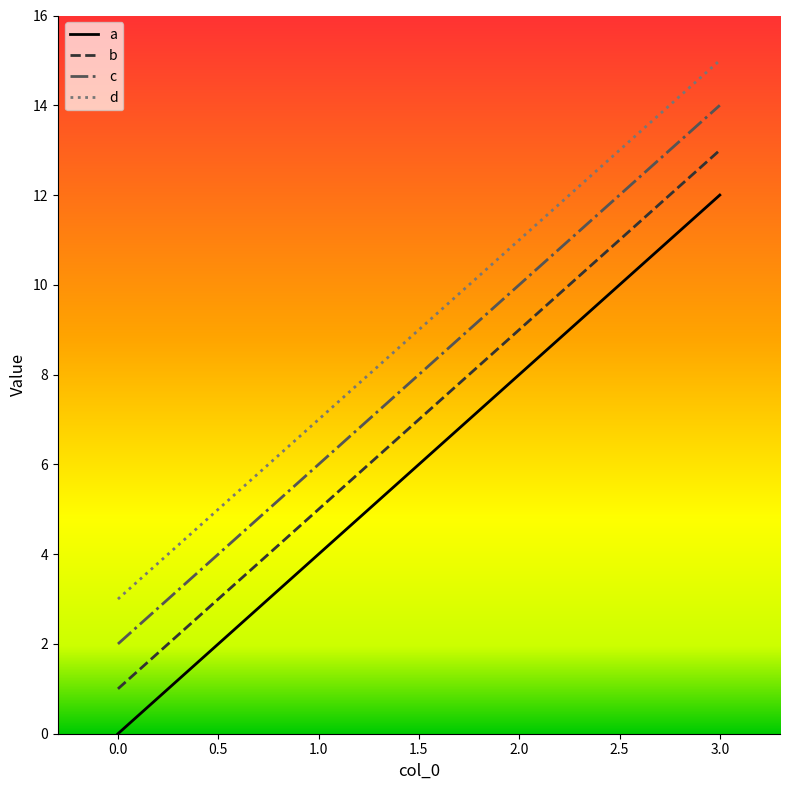

Where is a nearest to the value 6?

1.0